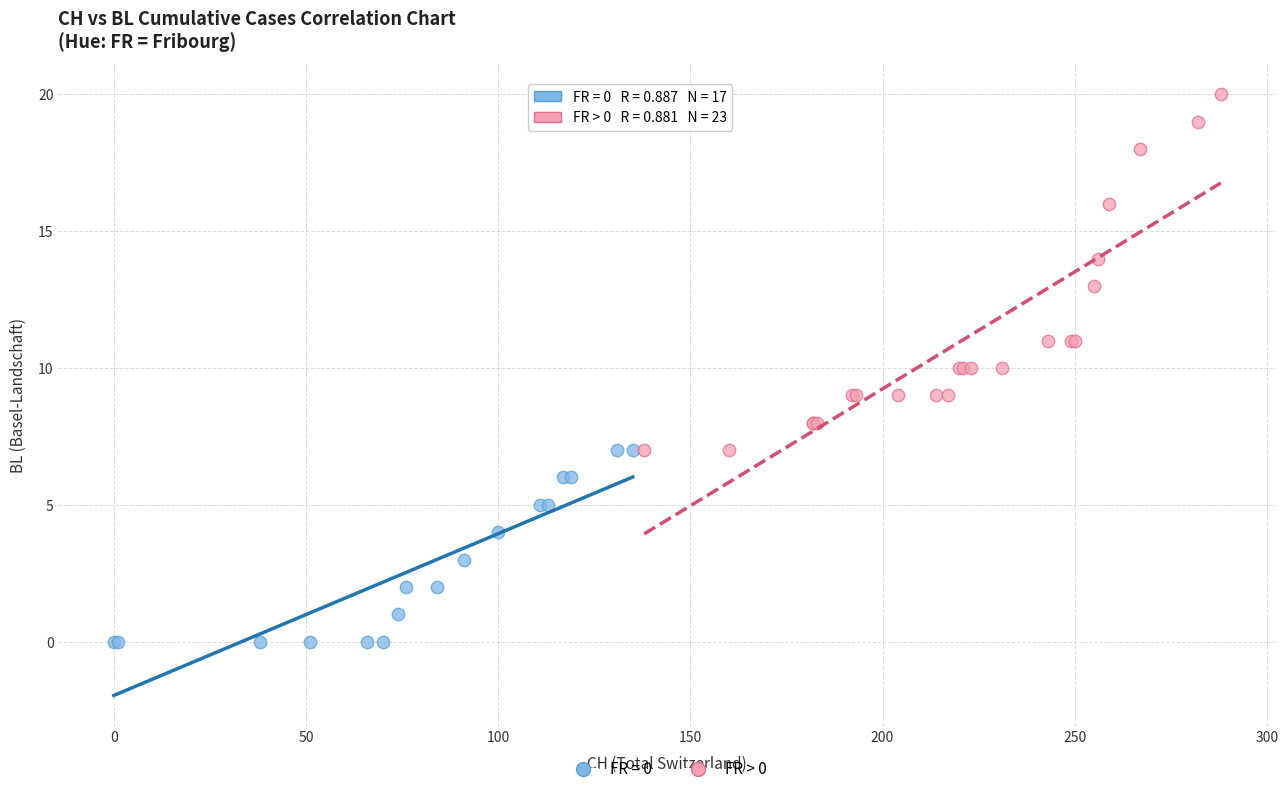

Which series reaches the maximum Y coordinate?

FR > 0